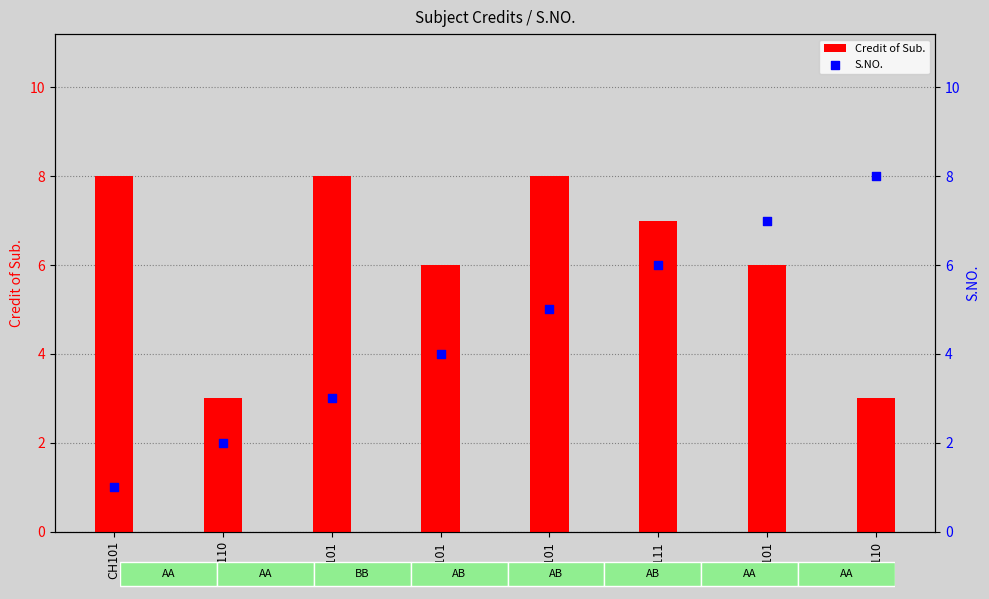

Which series has the largest total across all categories?

Credit of Sub.